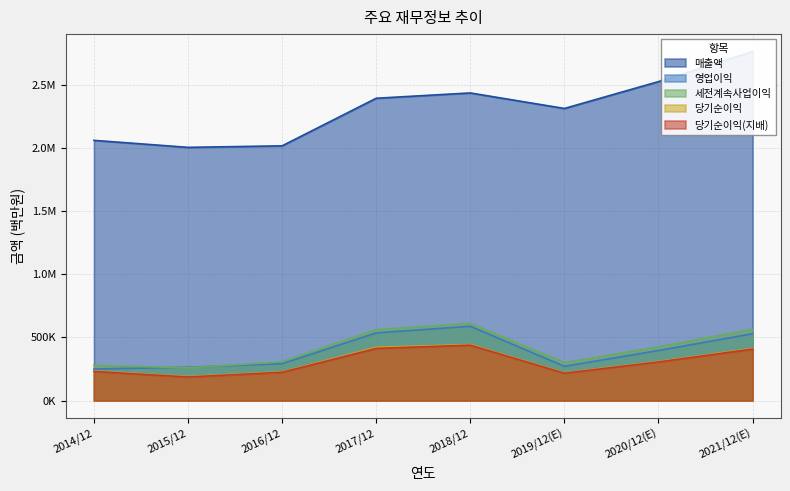

What position from the right is 2015/12?

7